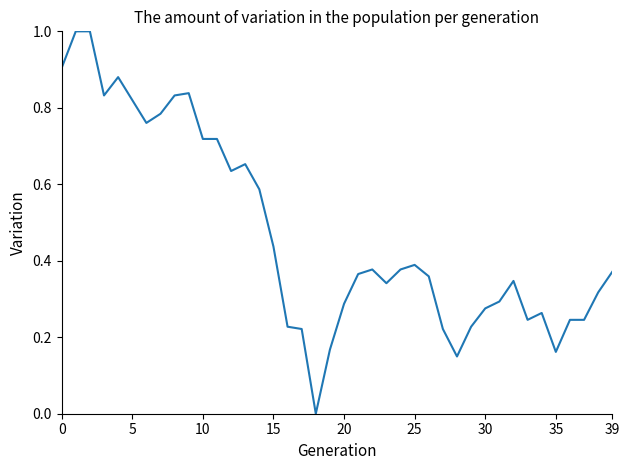

Count the number of categories in the chart.

40